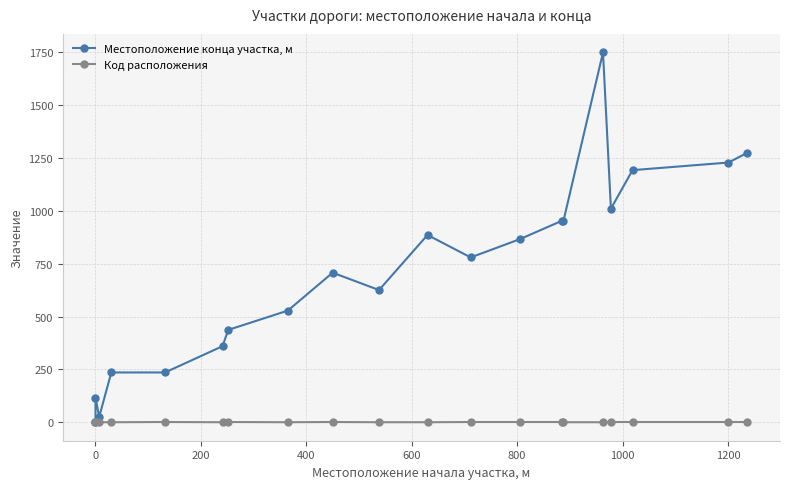

Which series changed the most between 600 and 800?

Местоположение конца участка, м